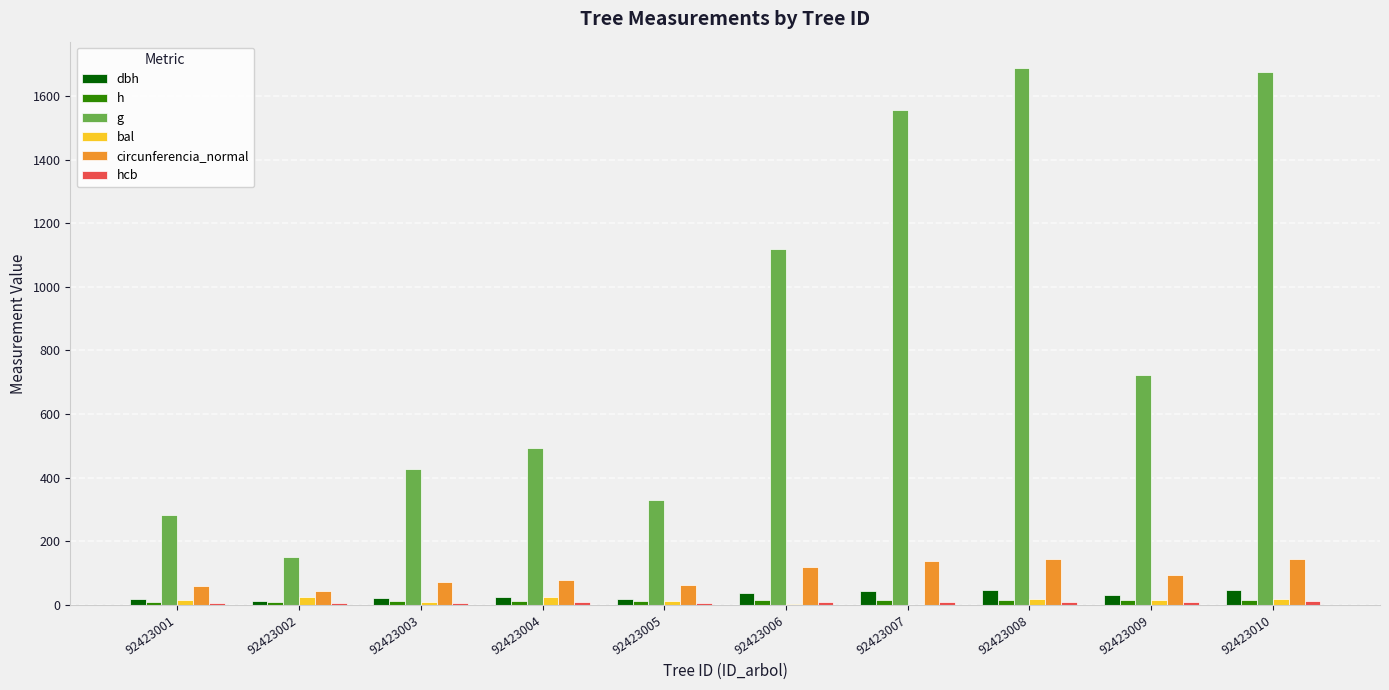

What is the average value of the hcb series?

8.6